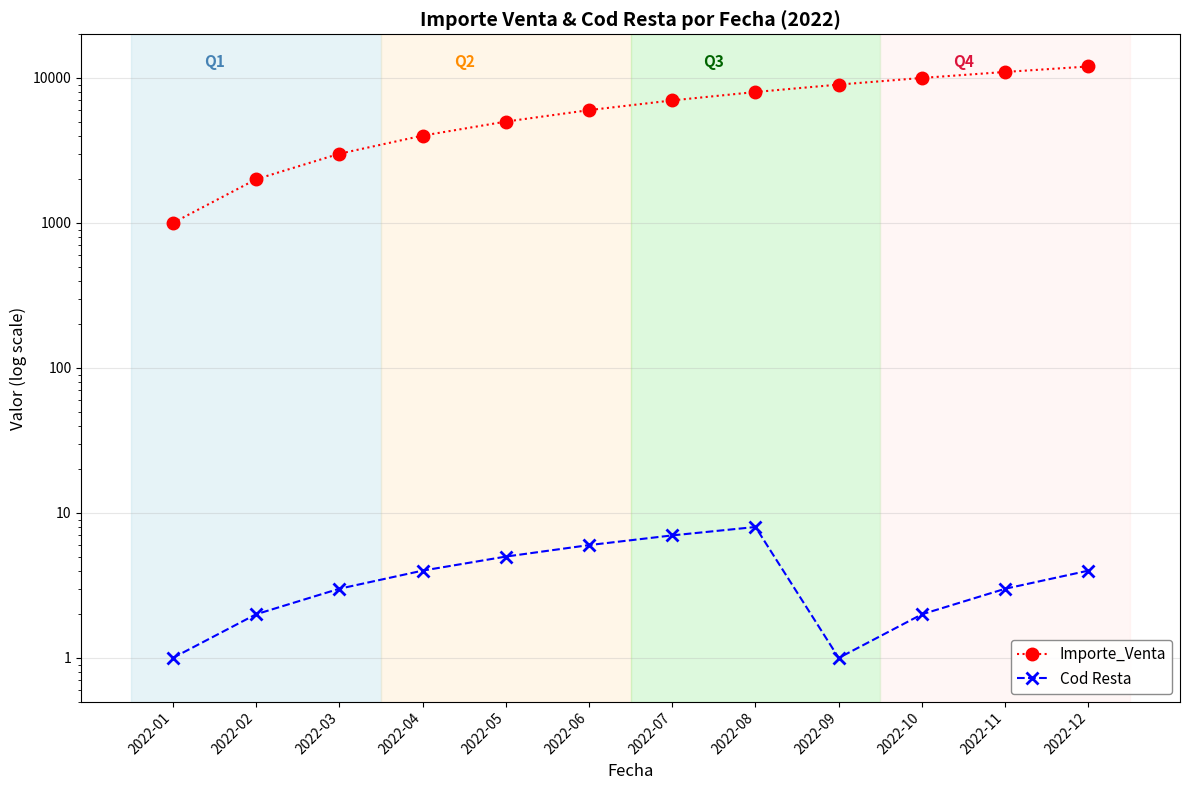

What is the value of the Importe_Venta point at the 6th from the left?

6000